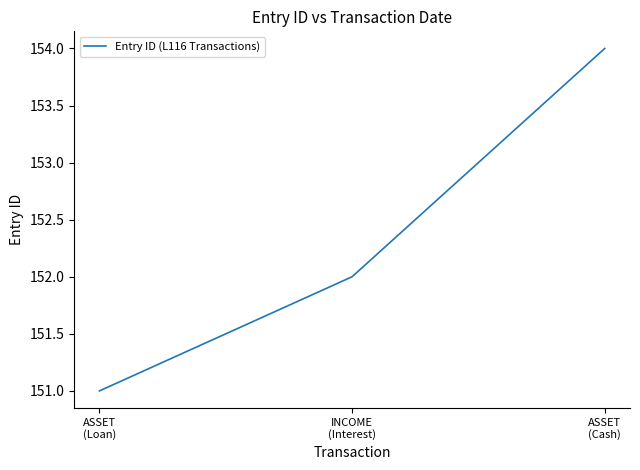

What is the minimum value shown in the chart?

151